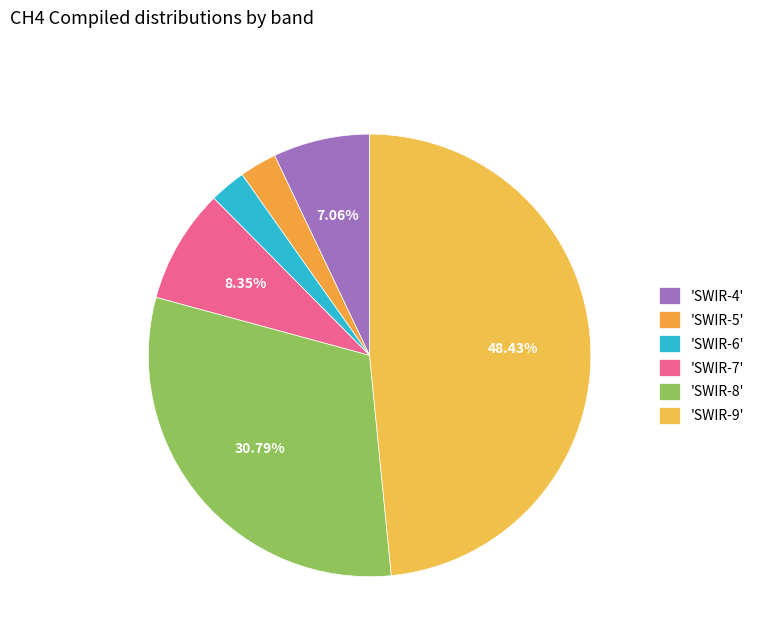

Count the number of slices in the pie.

6